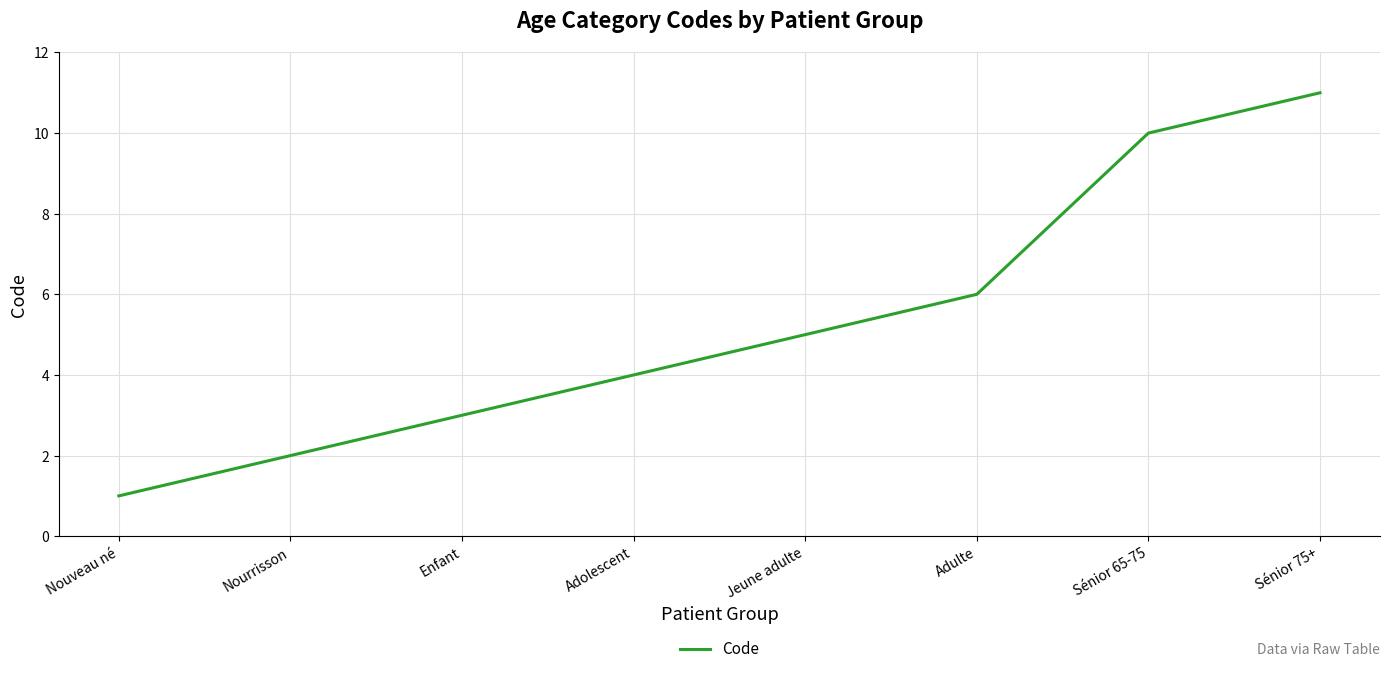

What is the difference between the maximum and minimum values?

10